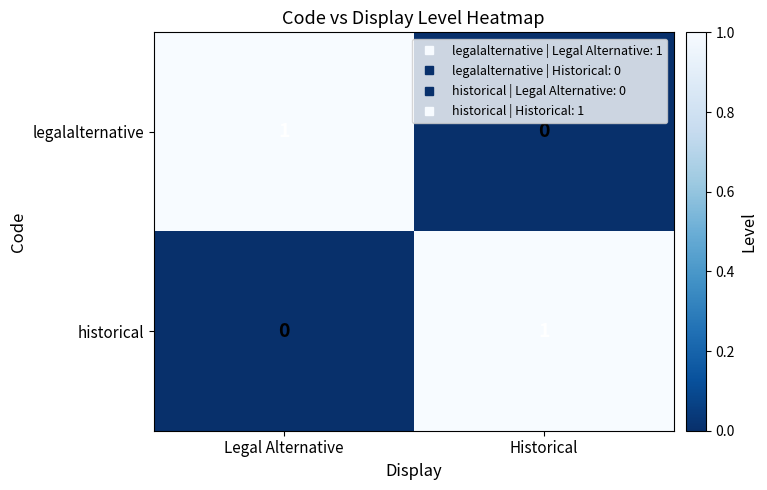

At which label does historical reach its peak?

Historical